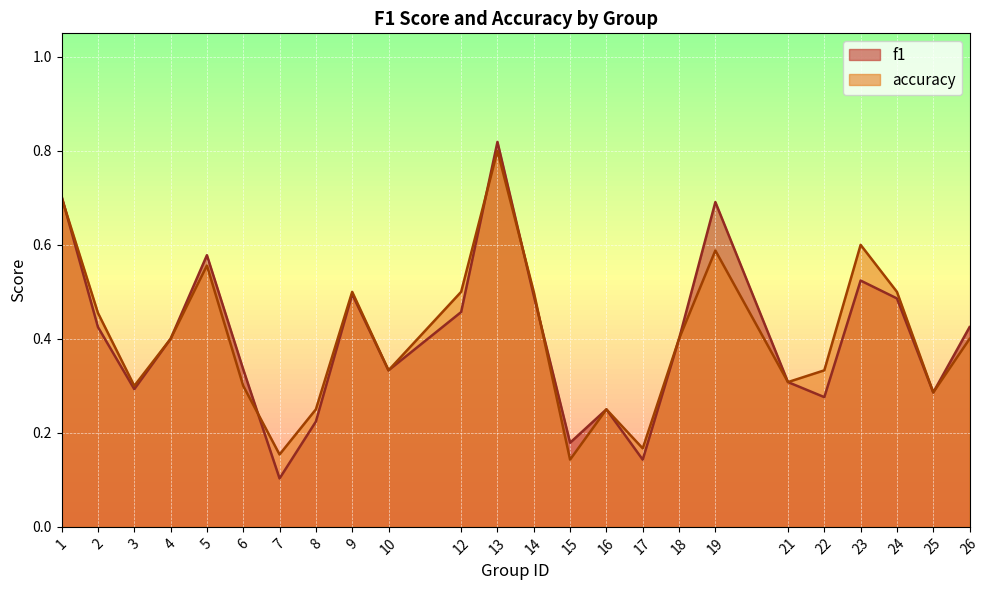

What is the greatest value displayed?

0.8